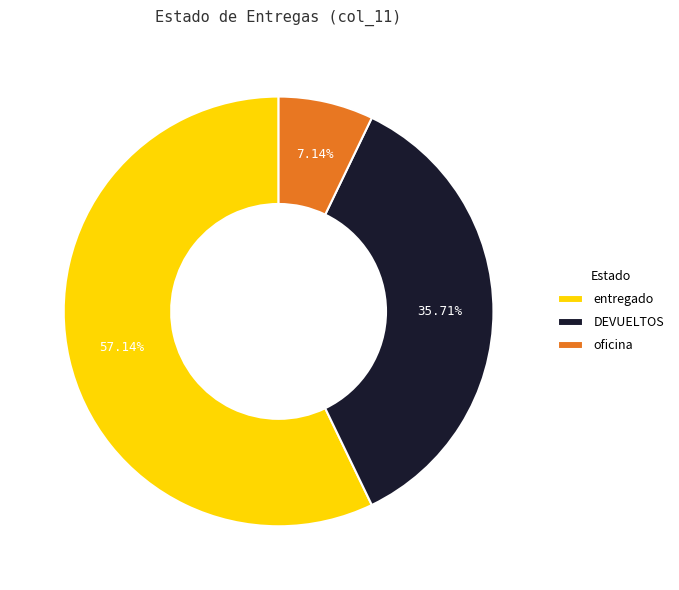

The entregado slice represents 69% of the pie. True or false?

False